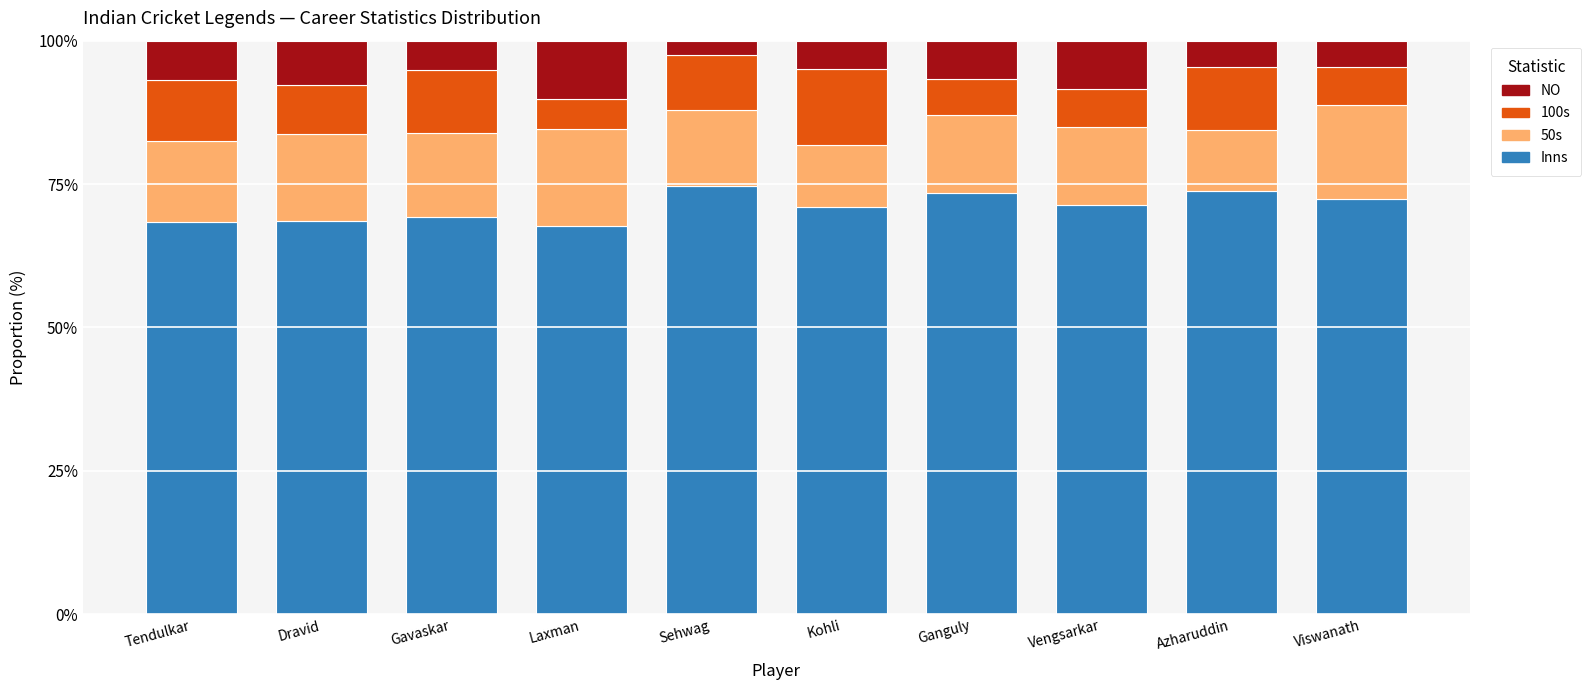

What is the difference between the maximum and minimum values in the Inns series?

6.9